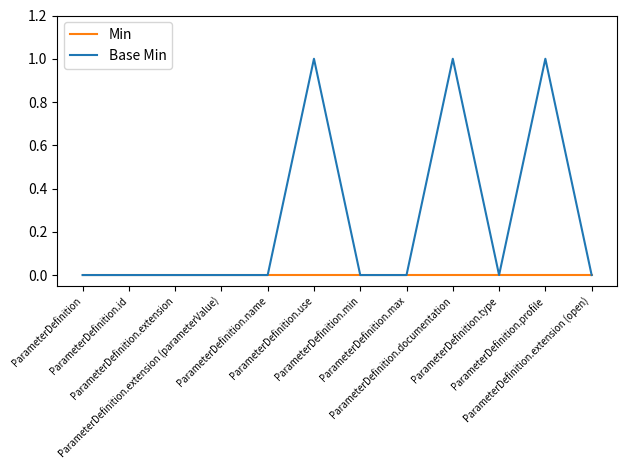

Reading right to left, what are all the values shown in this chart?

Min: 0	0	0	0	0	0	0	0	0	0	0	0
Base Min: 0	1	0	1	0	0	1	0	0	0	0	0